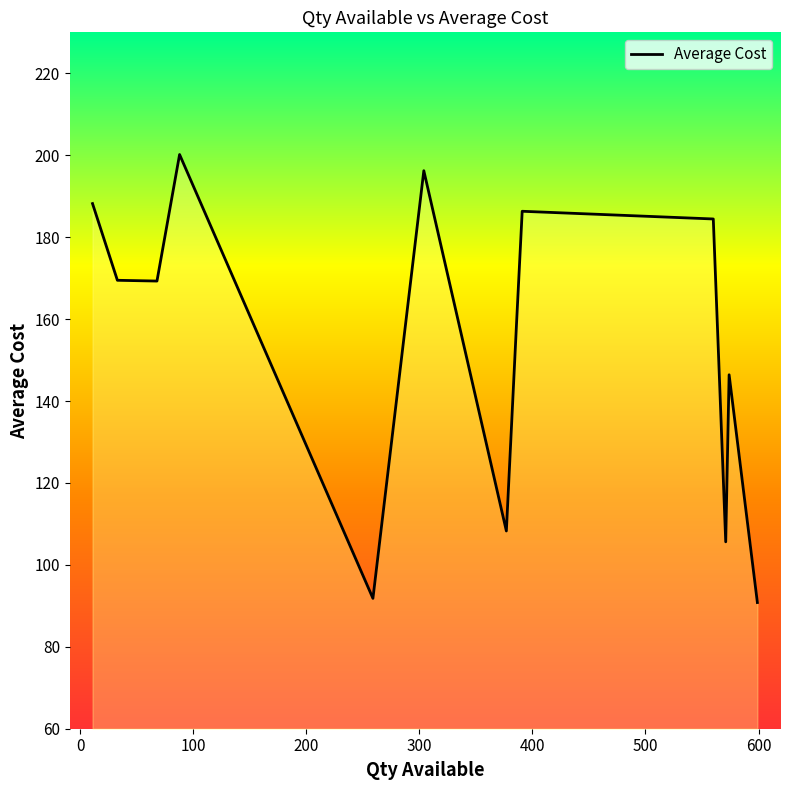

What is the smallest value displayed?

90.8